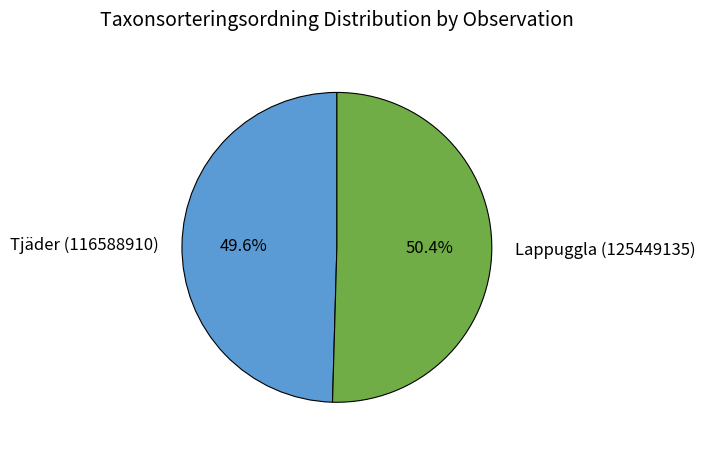

Is there a majority slice in this chart?

Yes